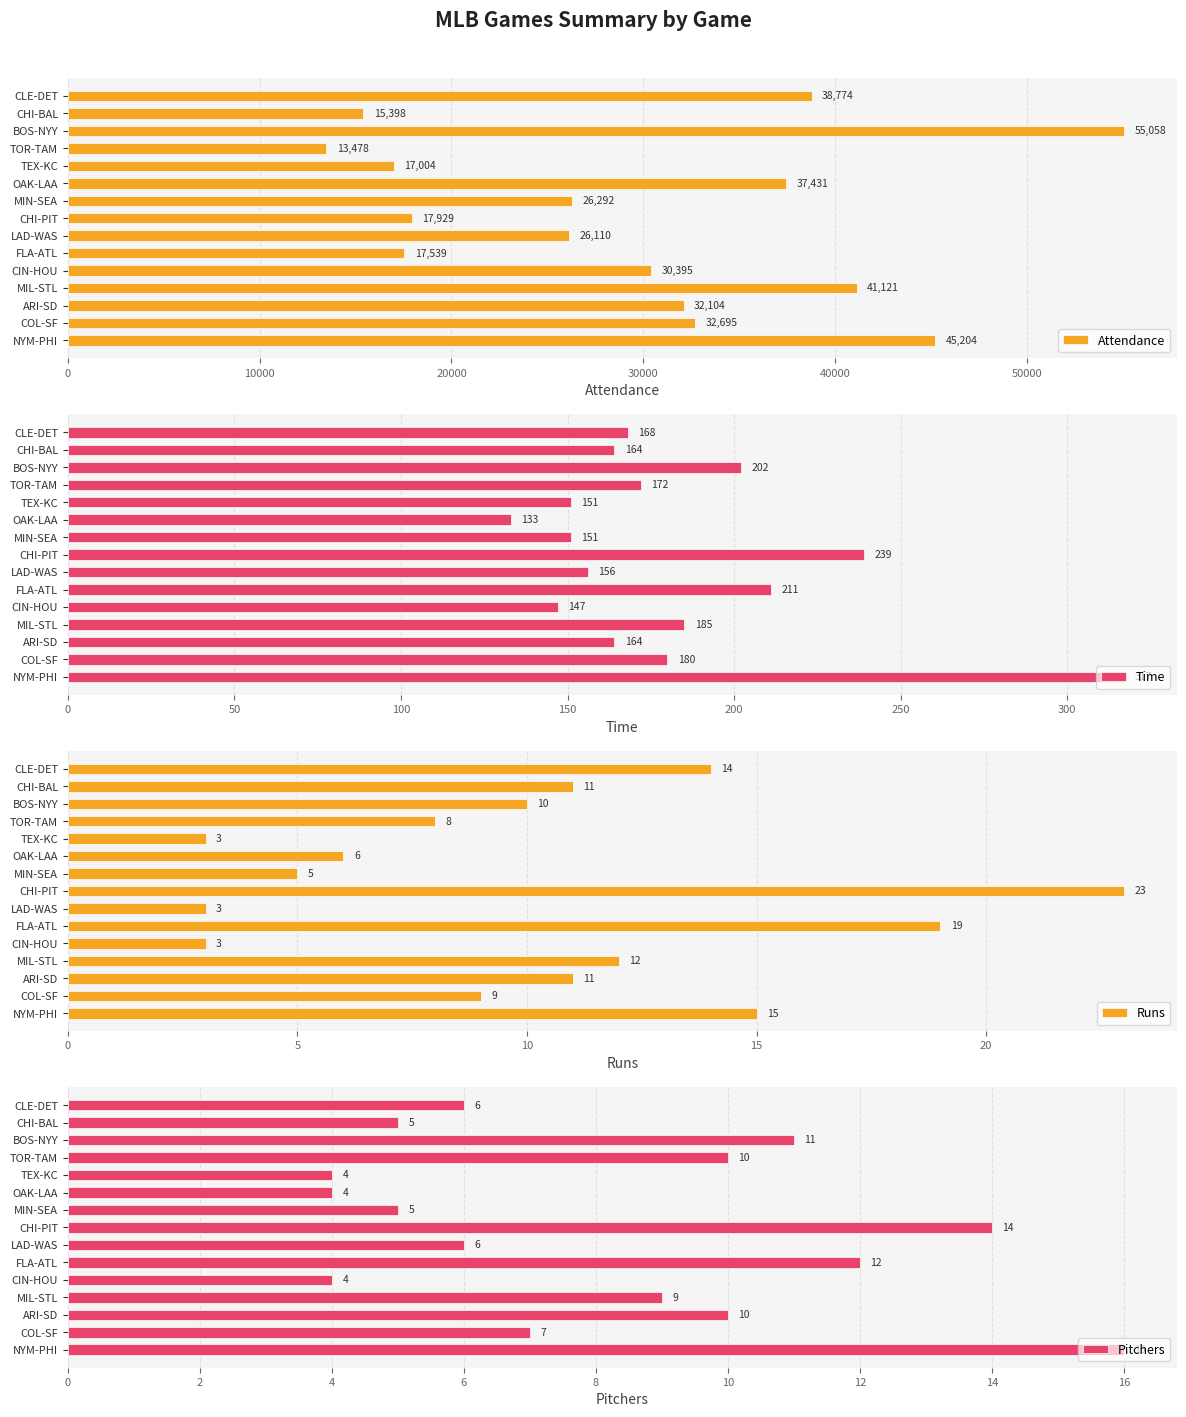

True or false: Attendance has a value of 41121 at MIL-STL.

True